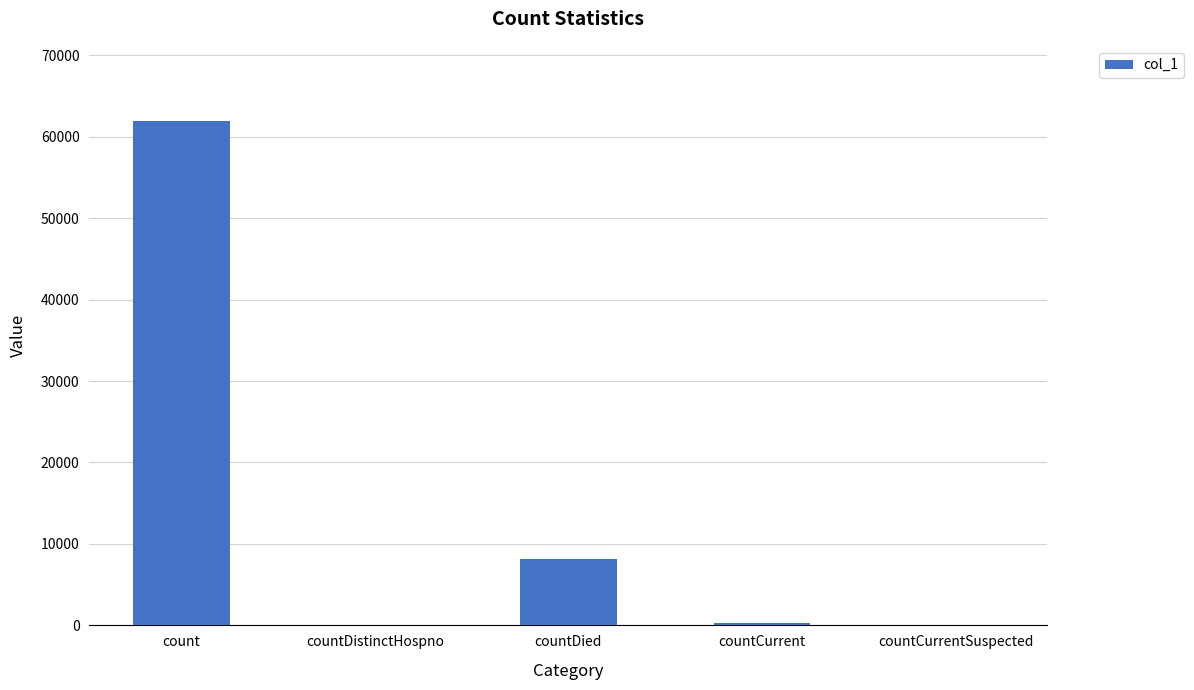

How many data points does each series have?

5